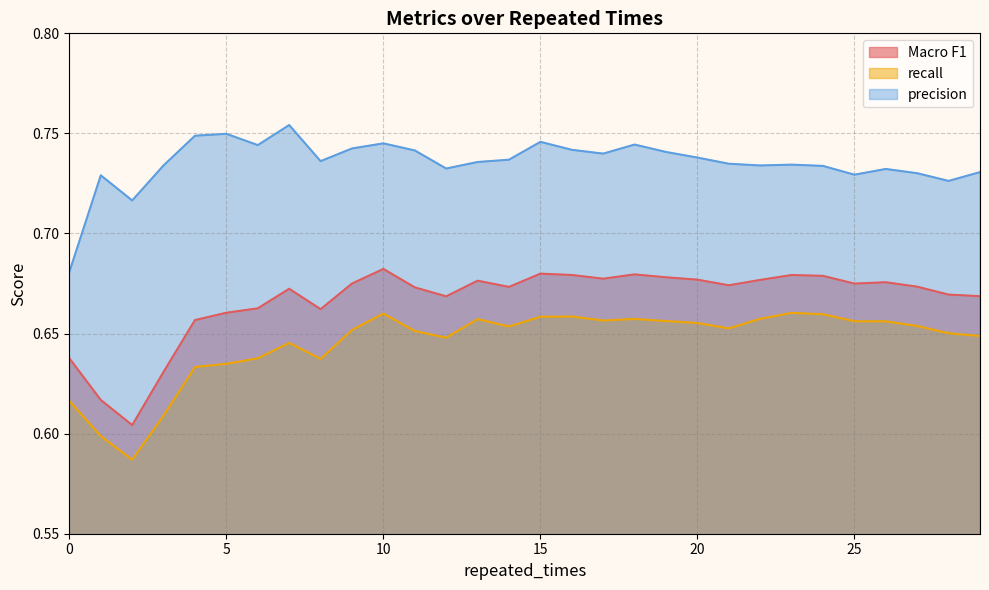

What are all the series names shown in the legend?

Macro F1, recall, precision